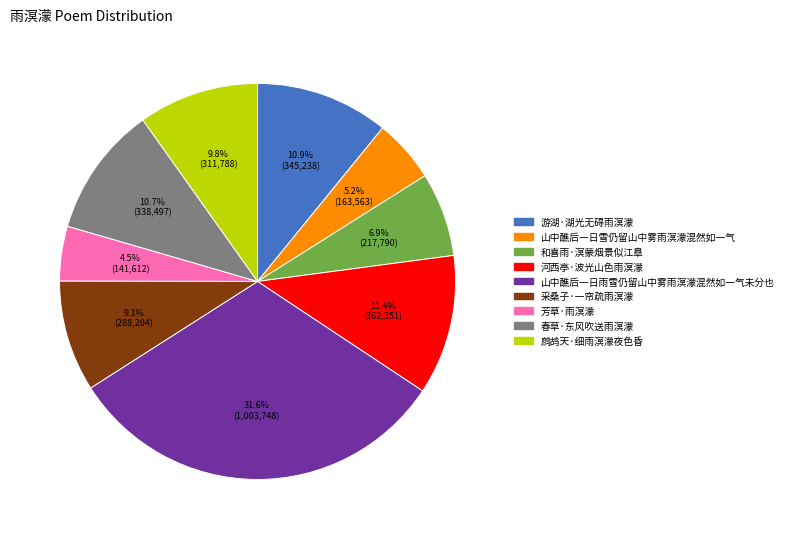

True or false: 春草·东风吹送雨溟濛 accounts for 11% of the total.

True